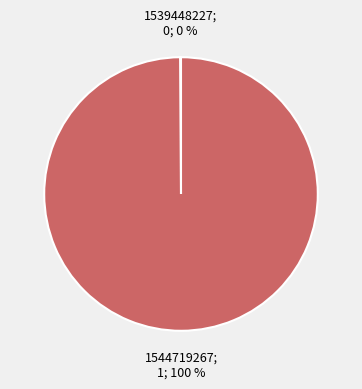

To the nearest percent, what is the difference between the largest and smallest slice percentages?

100%